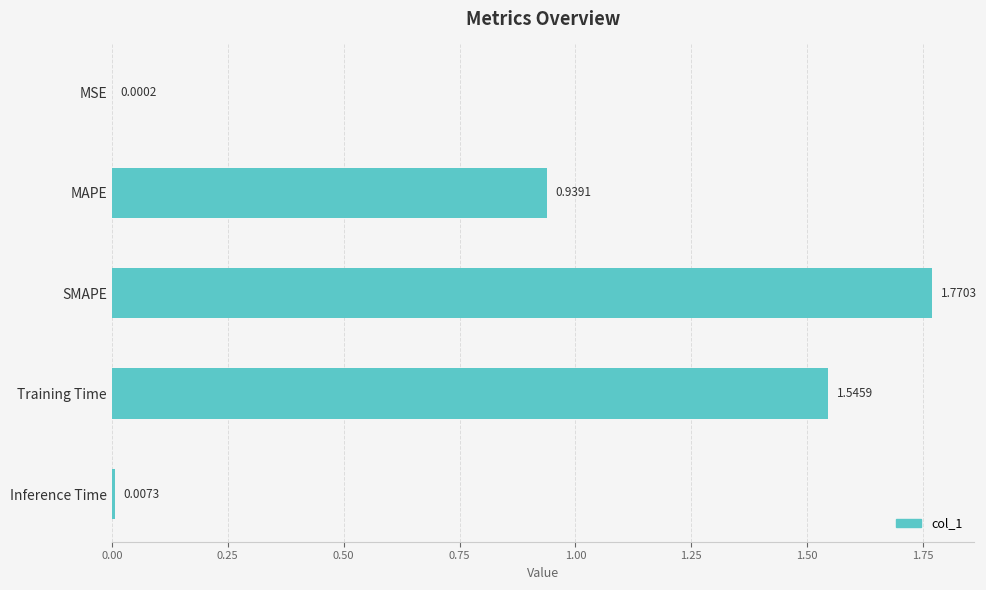

What is the sum of all values?

4.3